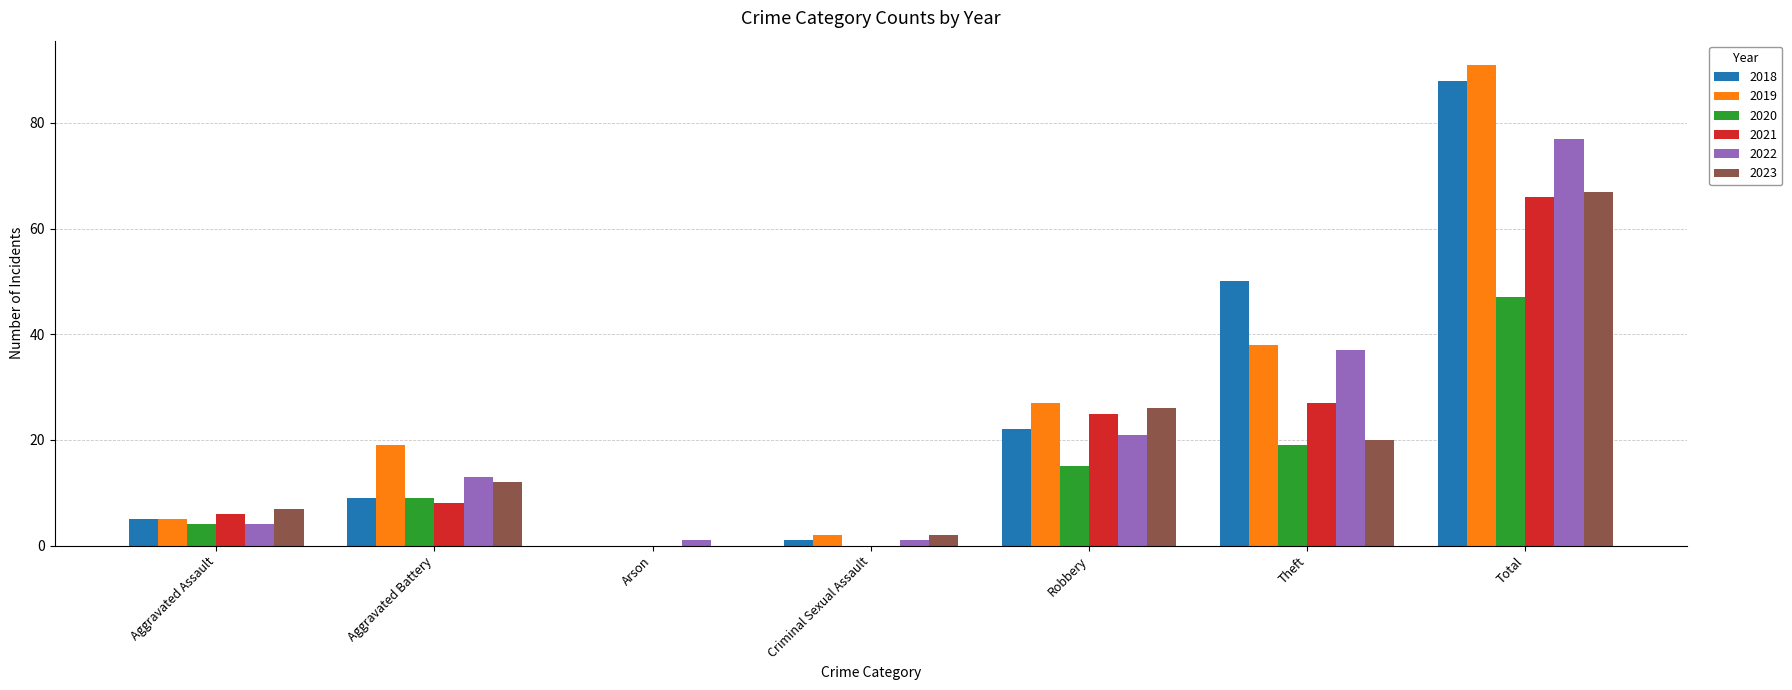

What is the maximum value shown in the chart?

91